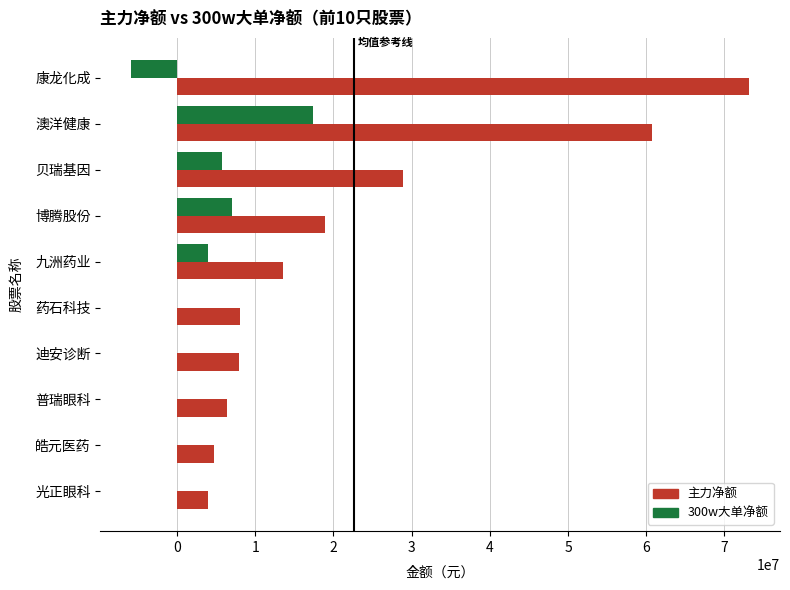

What is the maximum value for 主力净额?

73154358